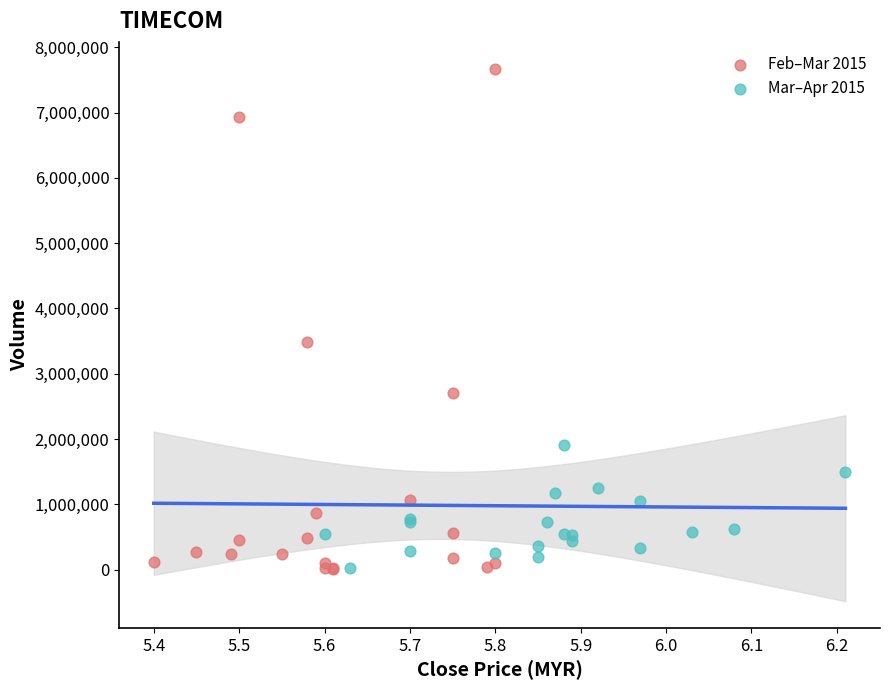

Which series reaches the maximum Y coordinate?

Feb–Mar 2015